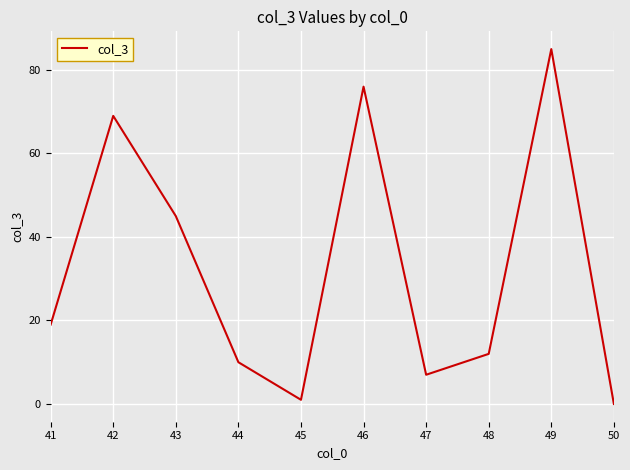

Reading left to right, what are all the values shown in this chart?

19	69	45	10	1	76	7	12	85	0